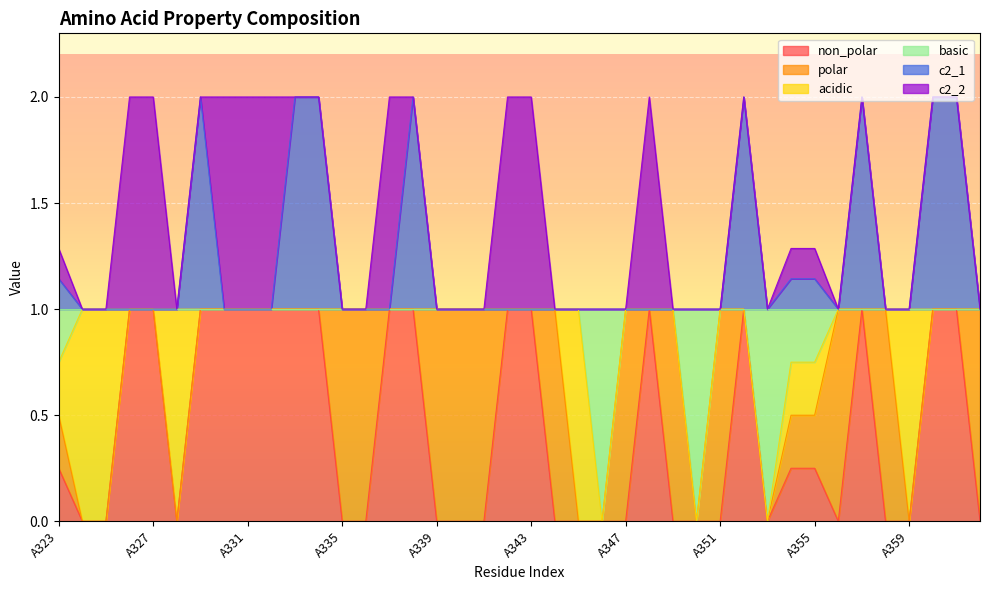

What is the total value across all series at A339?

1.0